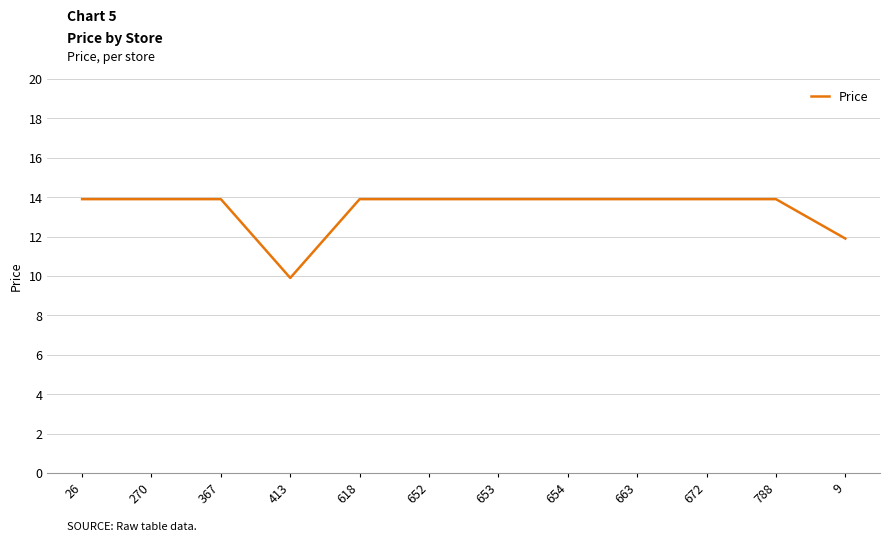

Does the chart have visible grid lines?

Yes